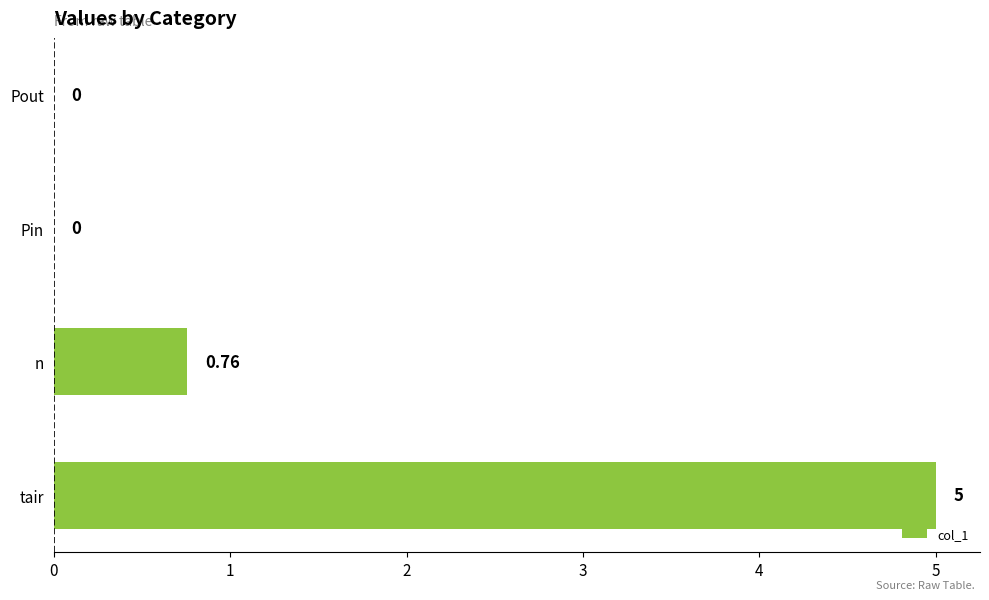

What is the change in value from tair to Pout?

-5.0